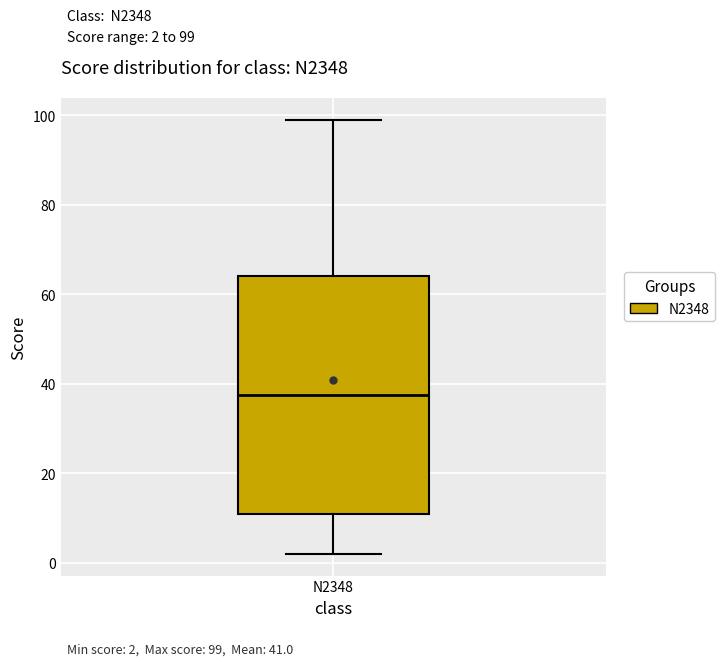

Transcribe this box plot: give where the median line is, the range the box spans, and where the two whiskers end, as read against the y-axis. The values are not printed on the chart, so give them approximately, as read against the axis.

median 38, box 12 to 64, whiskers 2 to 100